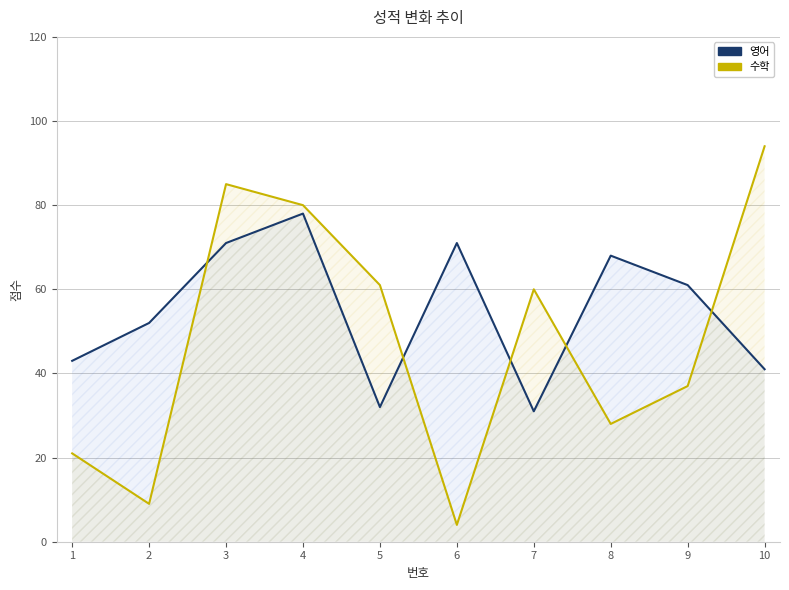

Where do 수학 and 영어 first cross each other?

2 and 3